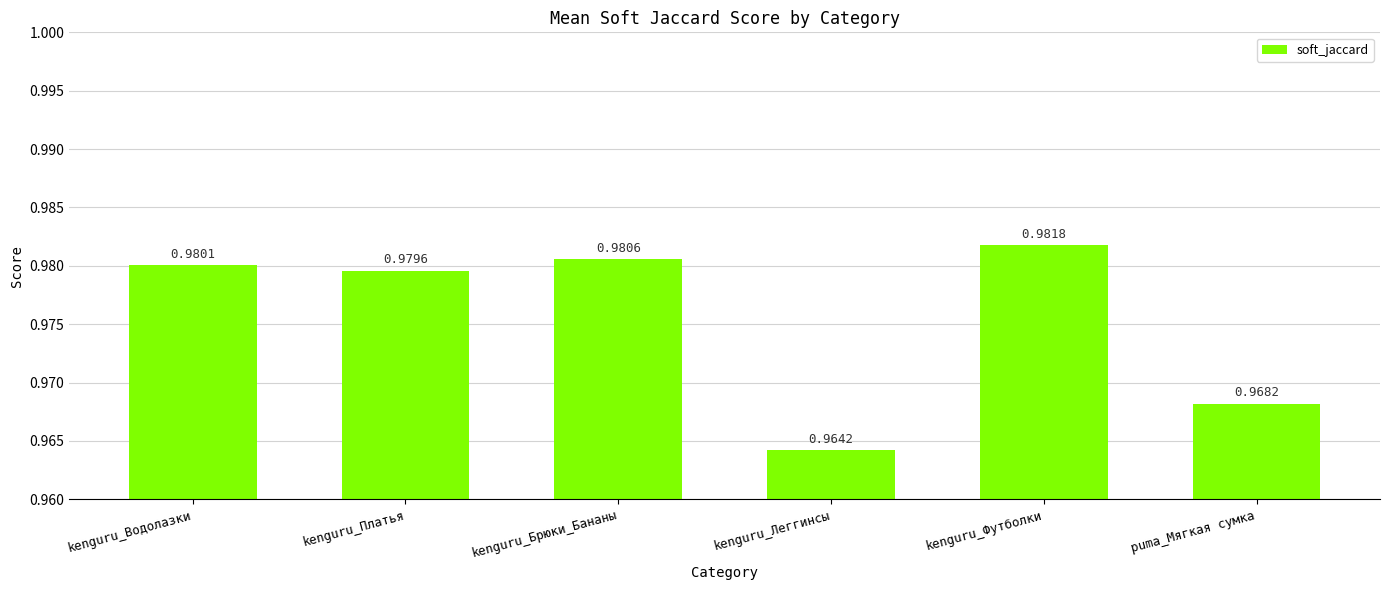

At which label is the value closest to 0?

kenguru_Леггинсы